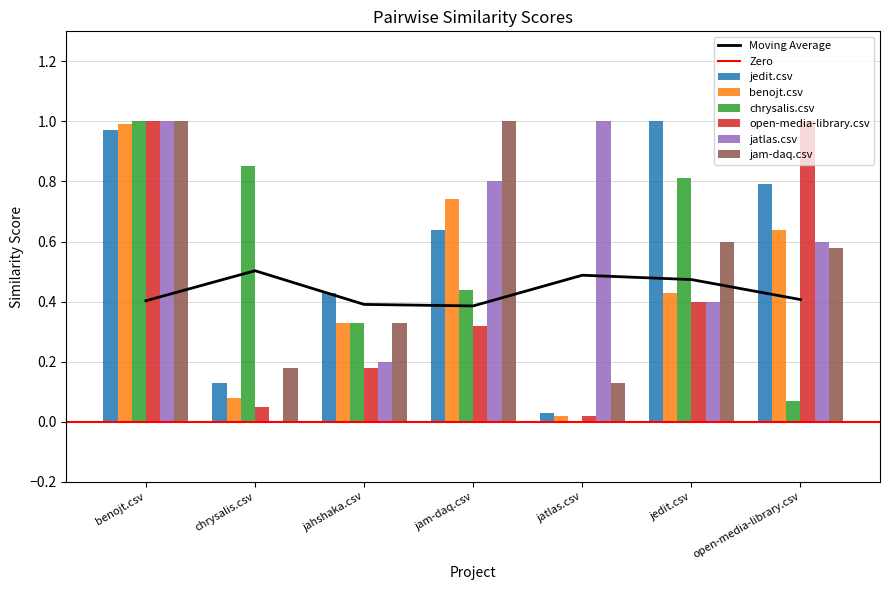

True or false: benojt.csv has a value of 0.3 at open-media-library.csv.

False